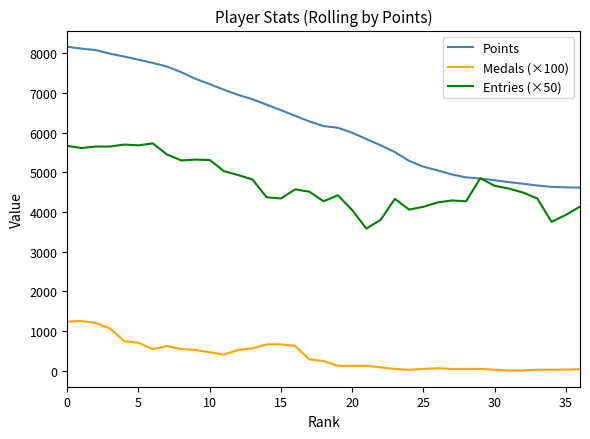

True or false: Points and Medals (×100) cross at least once.

False